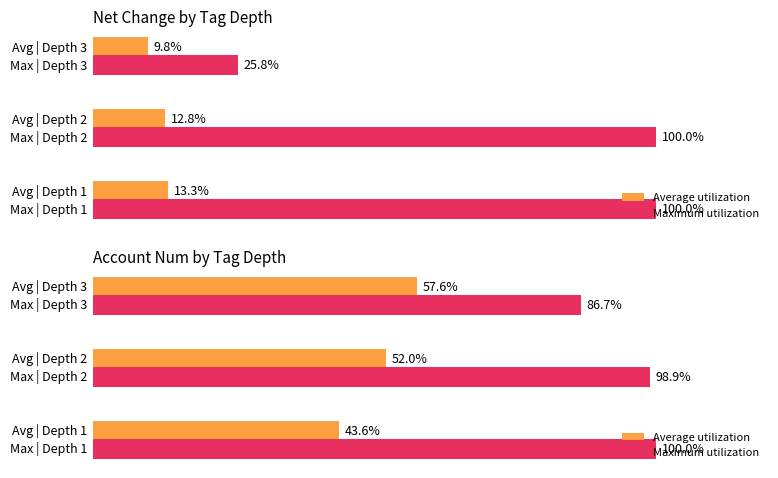

List the series in order of their peak value, highest first.

Maximum utilization, Average utilization